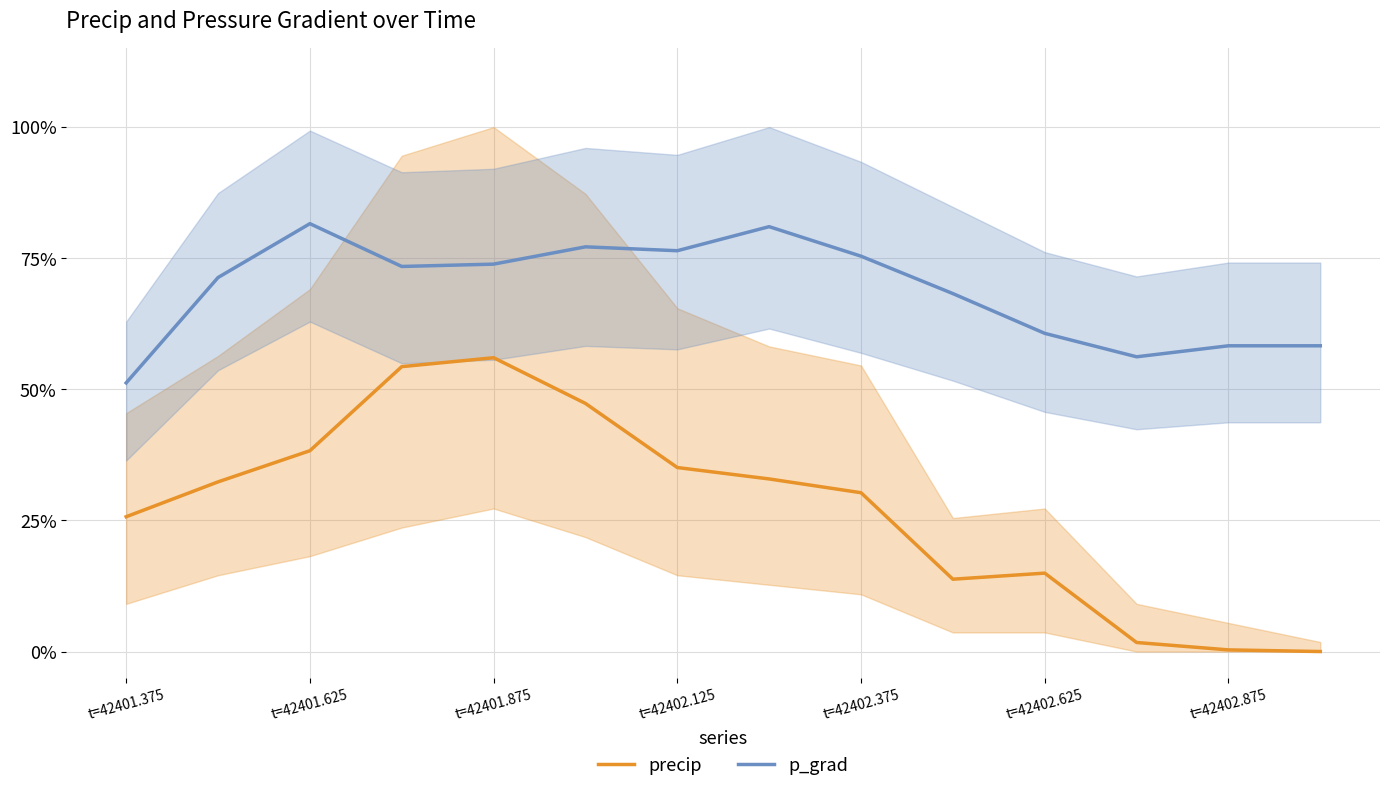

The p_grad series shows 1.2 at t=42401.625. True or false?

False